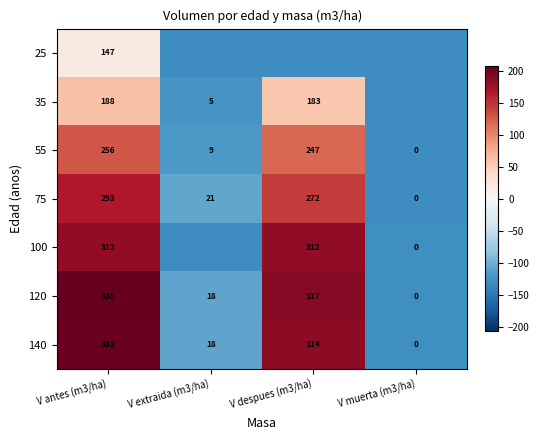

Is the value of 140 at V muerta (m3/ha) greater than the value of 120 at V despues (m3/ha)?

No